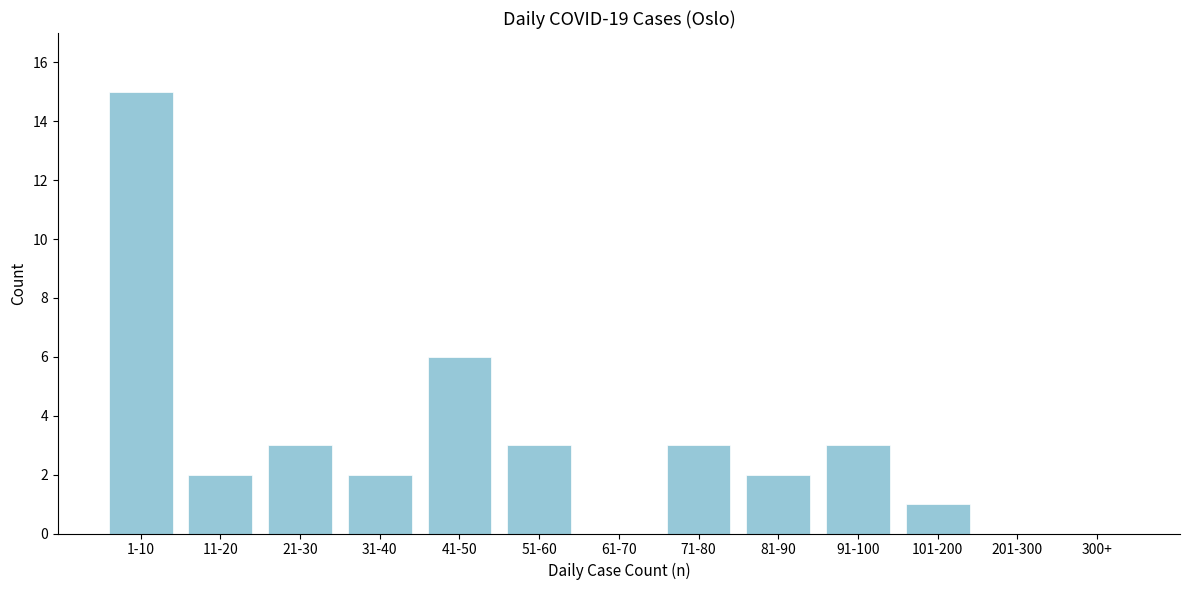

Reading left to right, transcribe all the data shown in this chart.

1-10=15	11-20=2	21-30=3	31-40=2	41-50=6	51-60=3	61-70=0	71-80=3	81-90=2	91-100=3	101-200=1	201-300=0	300+=0